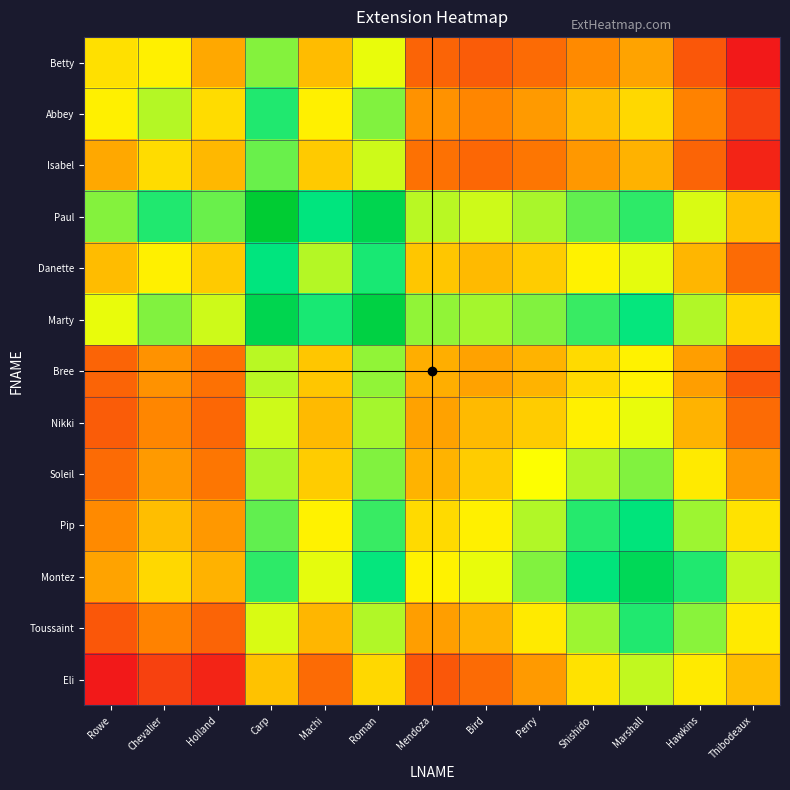

At Marshall, list the series in order from largest to smallest.

Montez, Pip, Marty, Toussaint, Paul, Soleil, Eli, Danette, Nikki, Bree, Abbey, Isabel, Betty